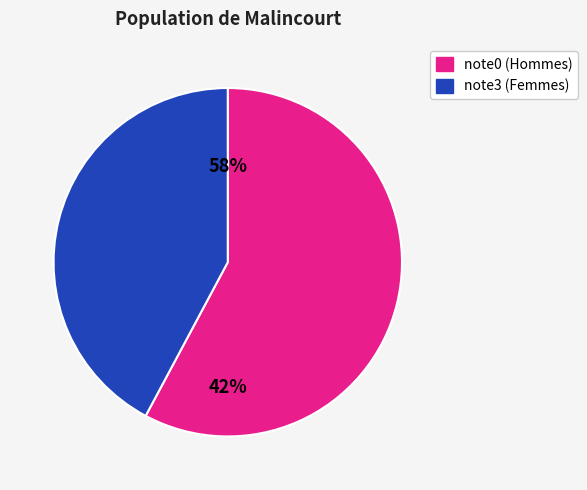

Is it true that 14 is 16% of the pie?

False